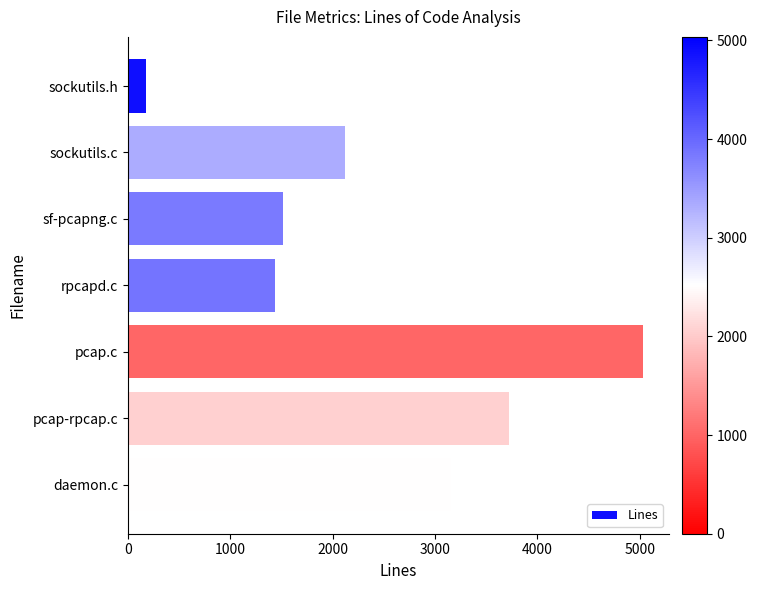

What is the difference between the maximum and minimum values?

4861